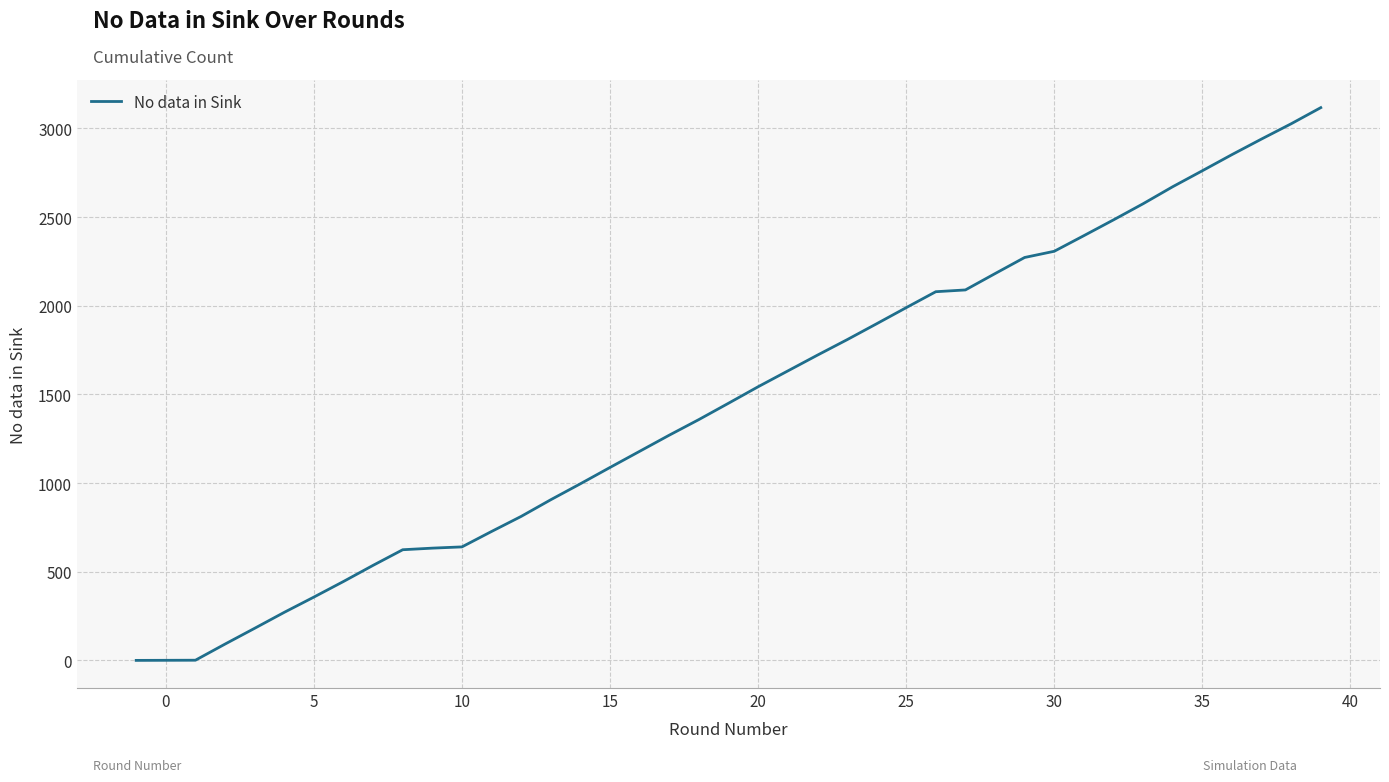

What is the maximum value shown in the chart?

3117